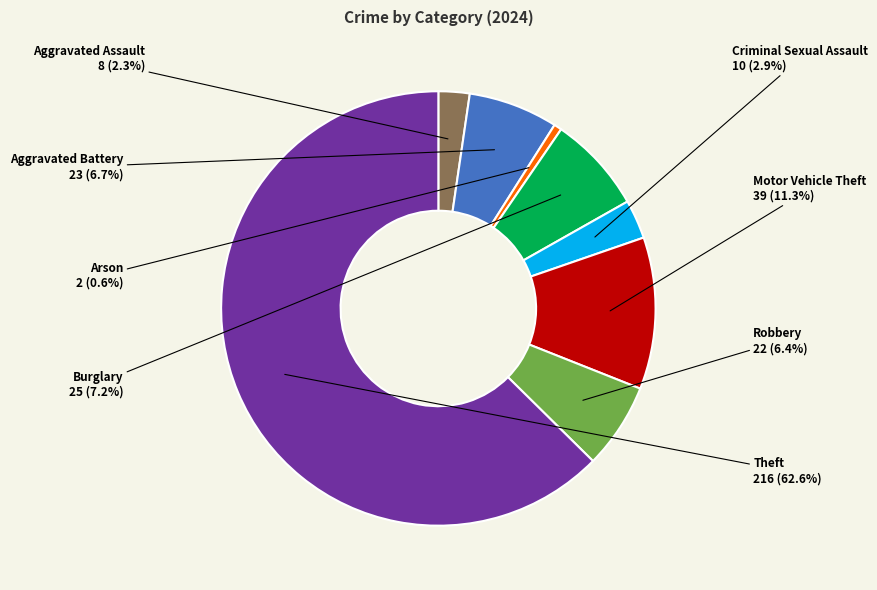

Which slice is the smallest?

Arson